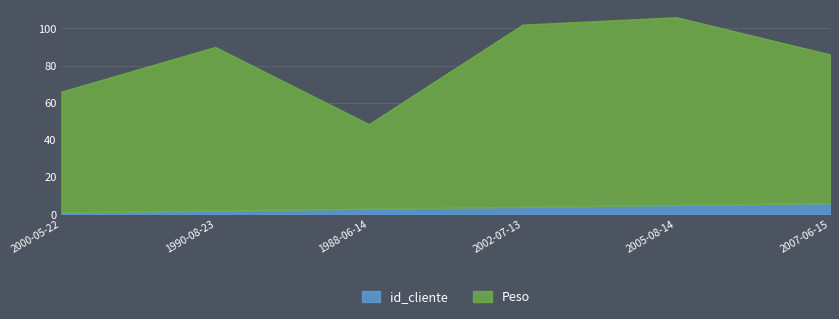

How many interior local peaks does the Peso series have?

2